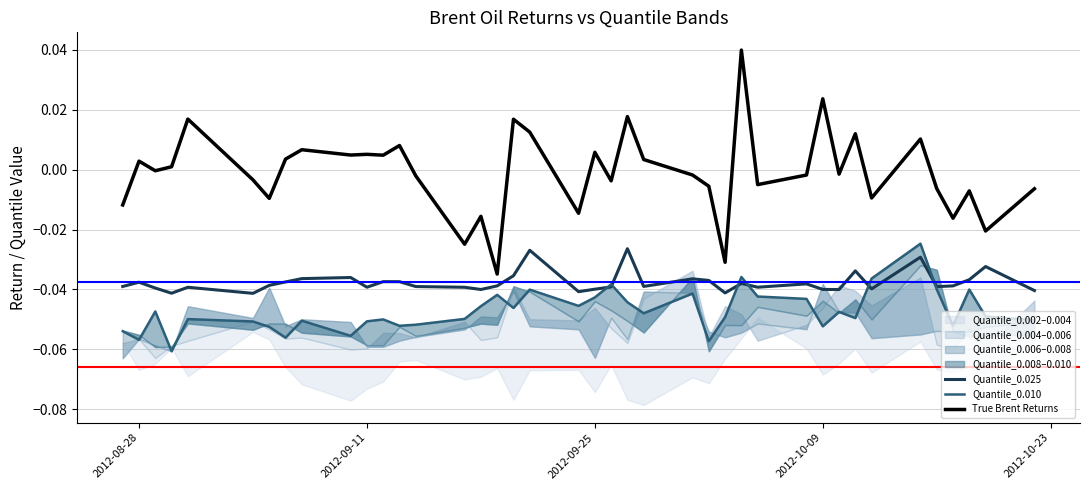

True or false: Quantile_0.025 and True Brent Returns intersect in this chart.

False